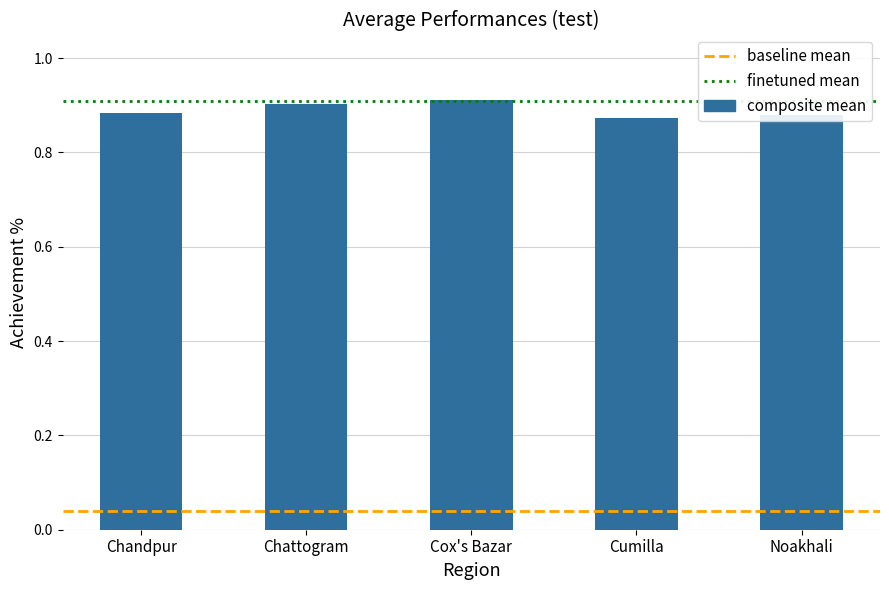

What is the sum of all values?

4.5